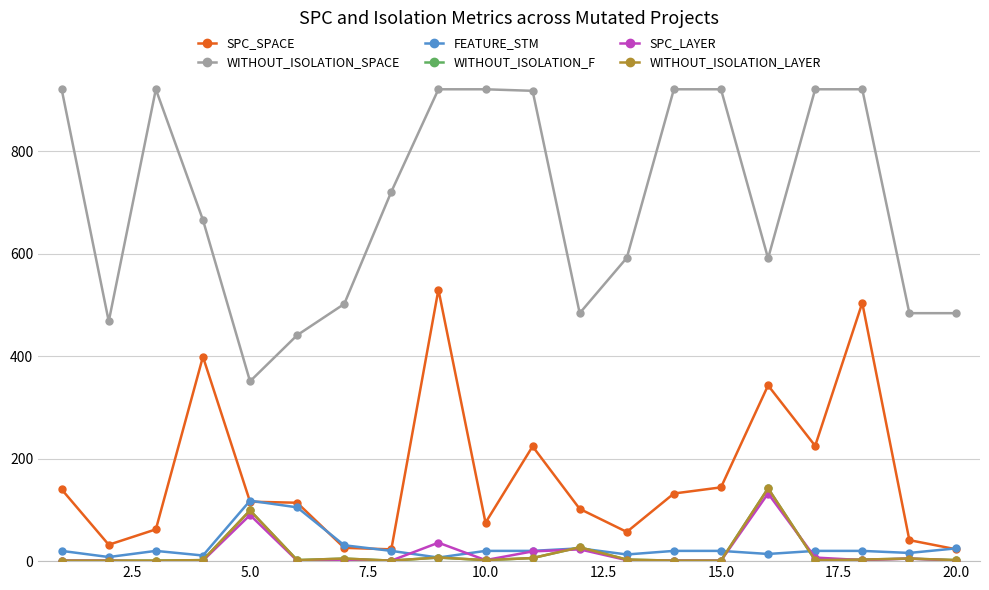

Is this an area chart (filled region under the line)?

No